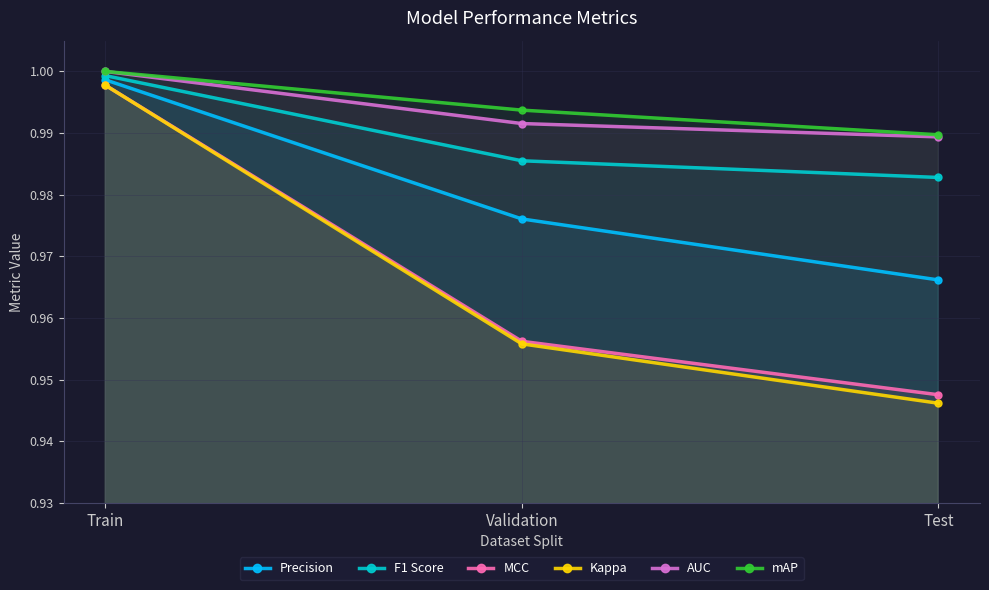

Which has a higher value, Train or Validation?

Train